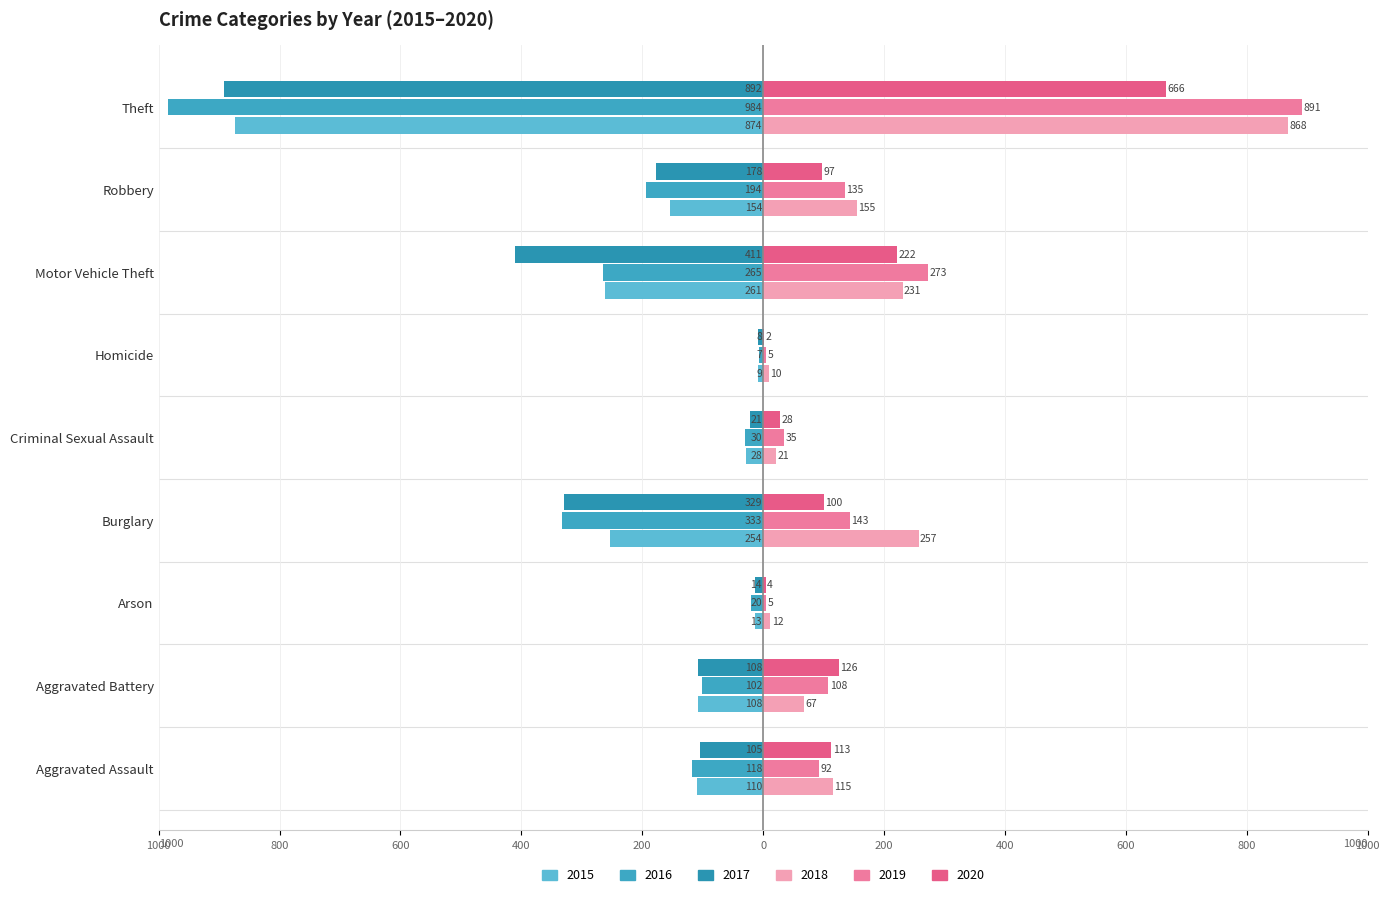

What is the difference between the second highest and second lowest values in the 2017 series?

397